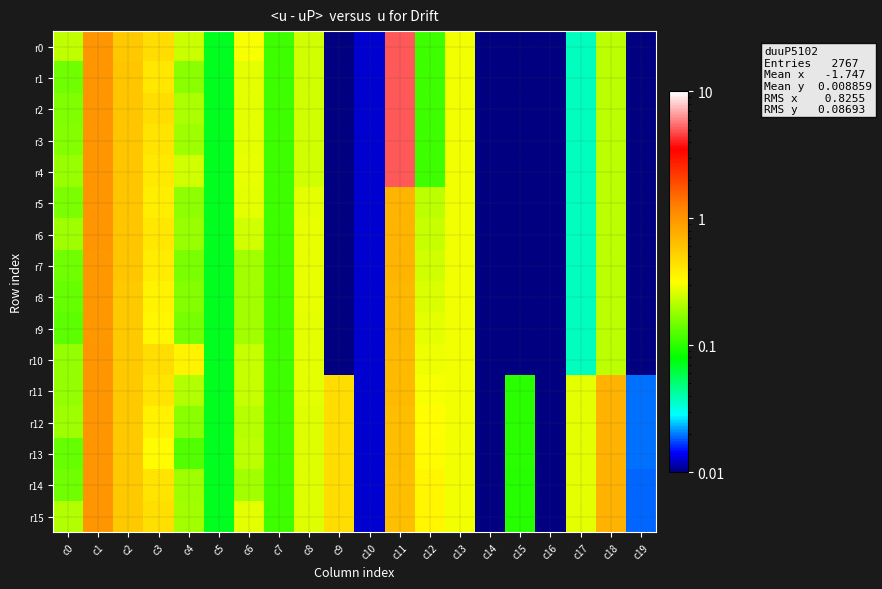

At which category is the sum across all series the highest?

c11